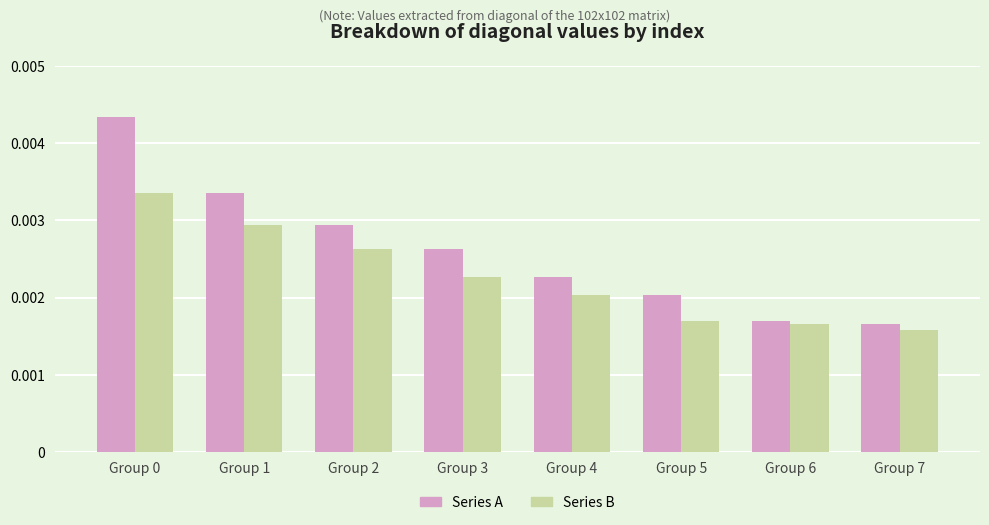

How many bars are there in total?

16